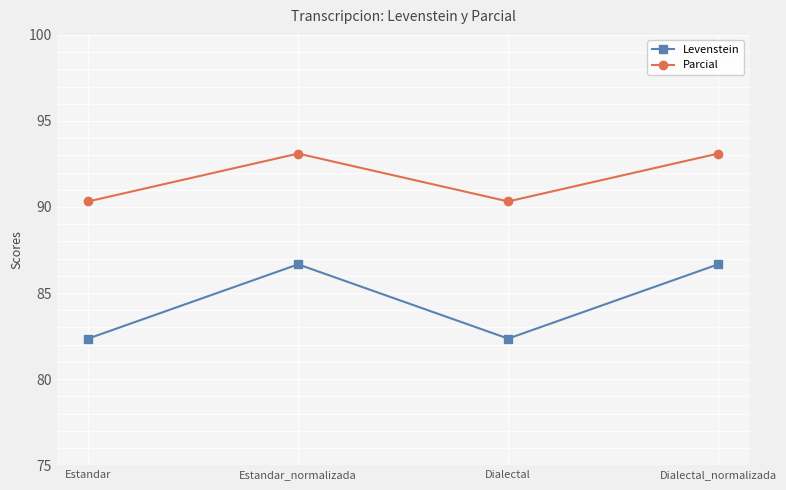

Reading left to right, transcribe all the data shown in this chart.

Levenstein: 82.4	86.7	82.4	86.7
Parcial: 90.3	93.1	90.3	93.1